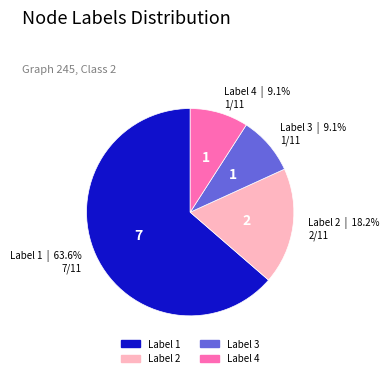

How many segments does this pie chart have?

4